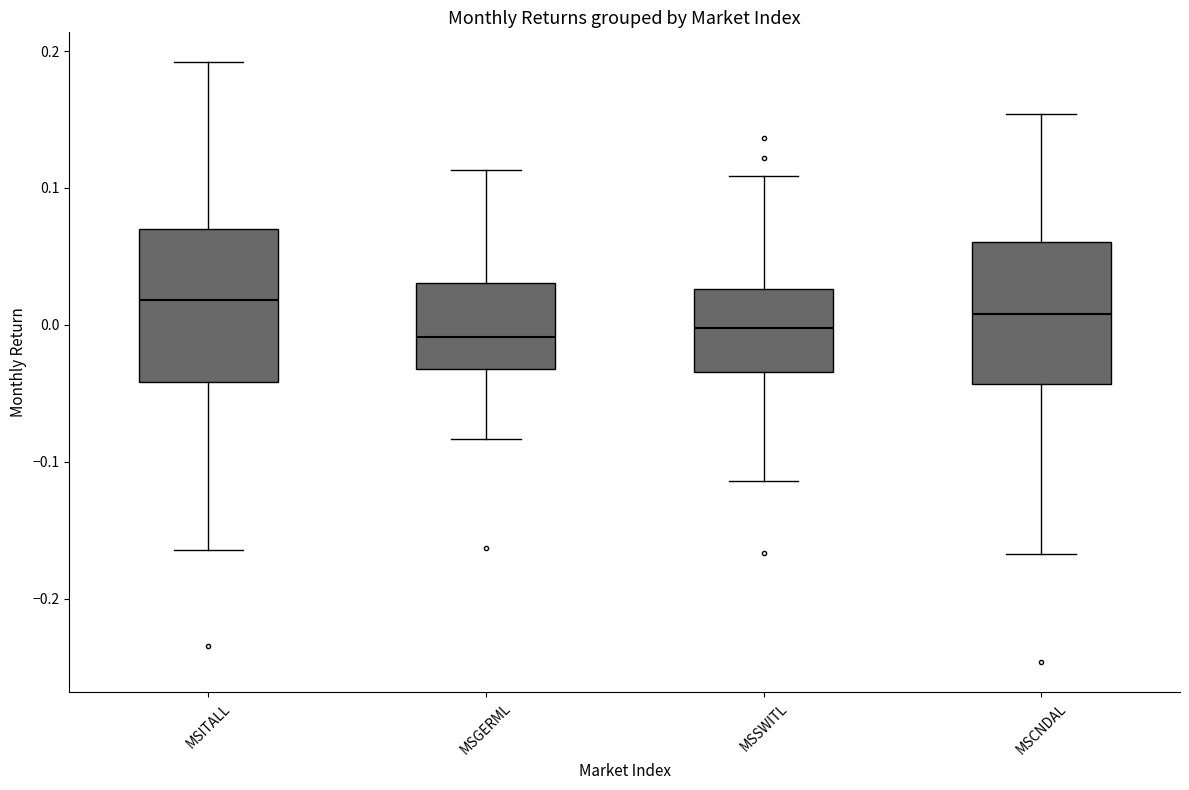

Which box has the highest median line?

MSITALL